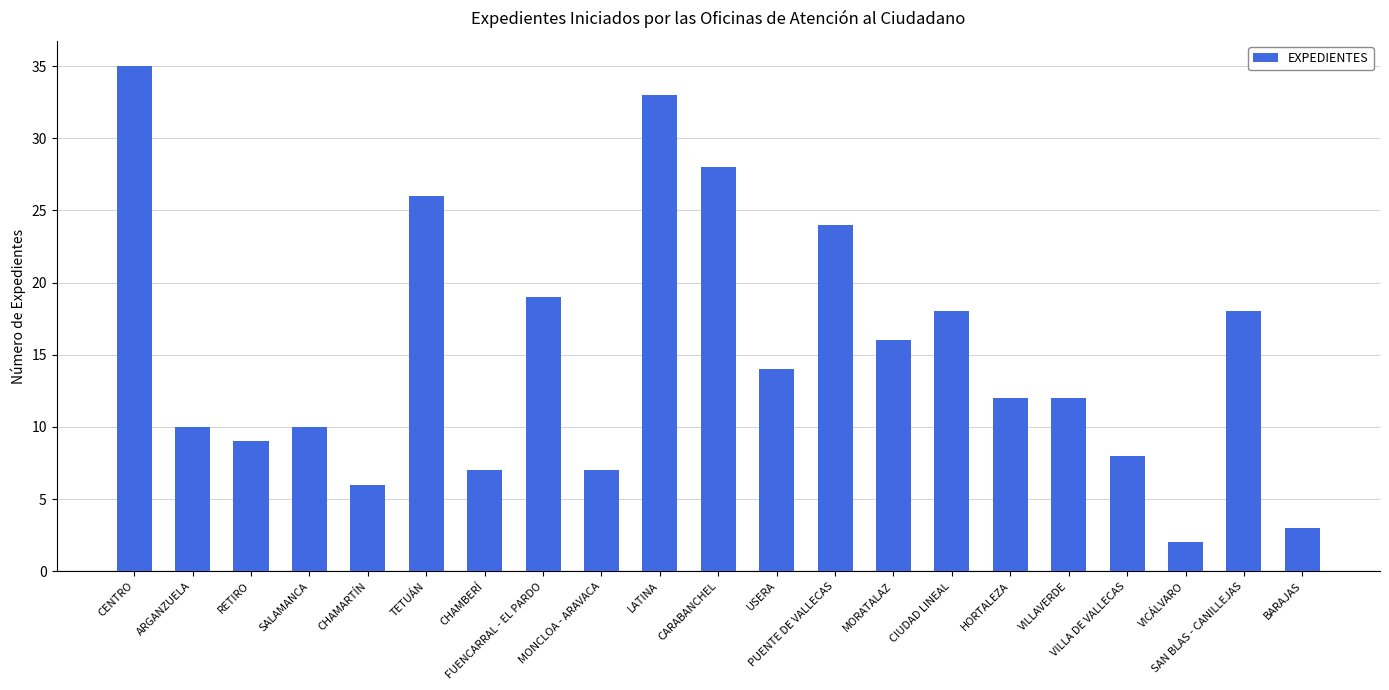

Approximately how many times larger is the value at CHAMARTÍN compared to LATINA?

0.2